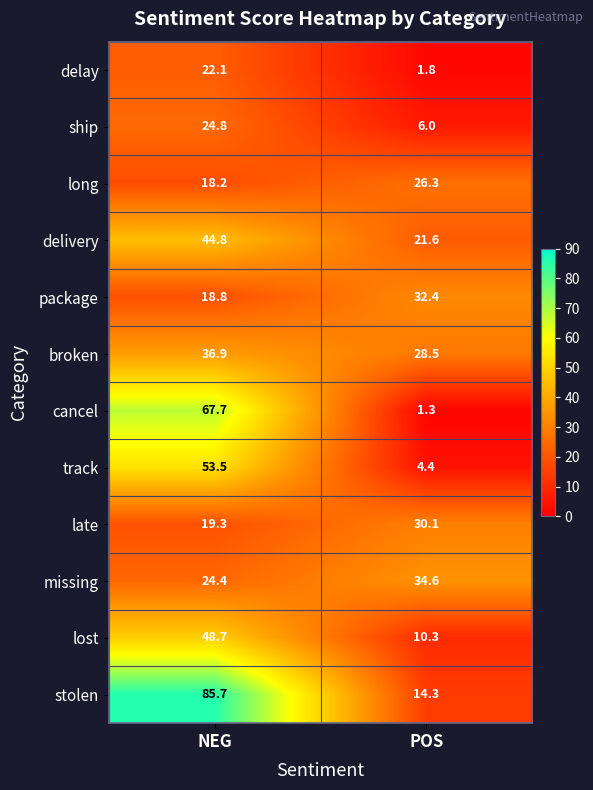

What is the sum of the ship values at POS and NEG?

30.8